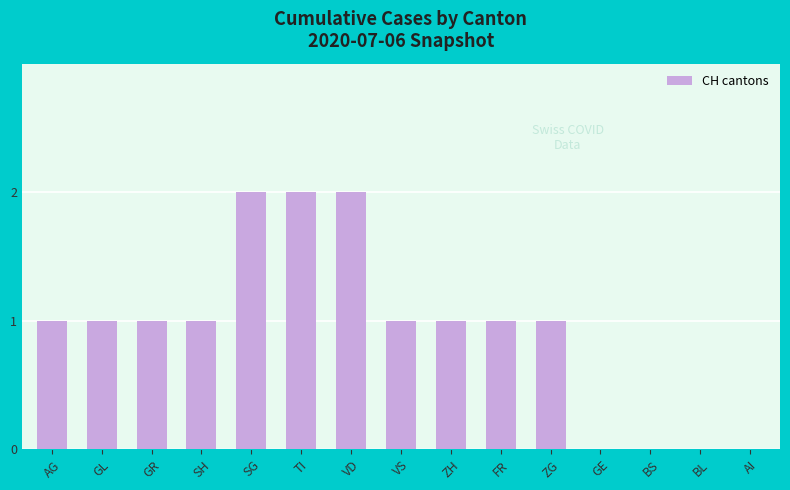

True or false: the data shows 1 at SG.

False